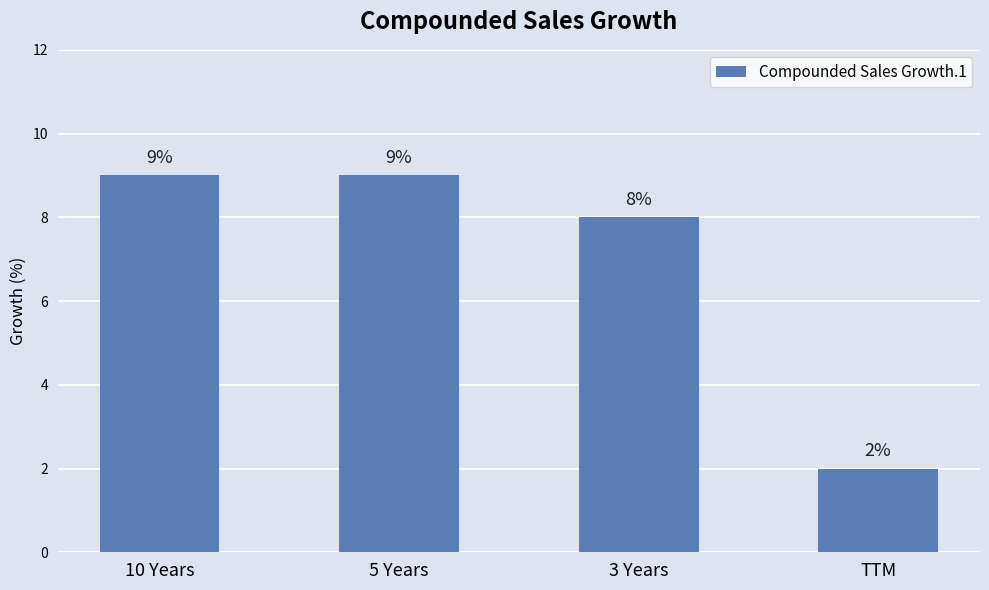

Read the value at 5 Years.

9